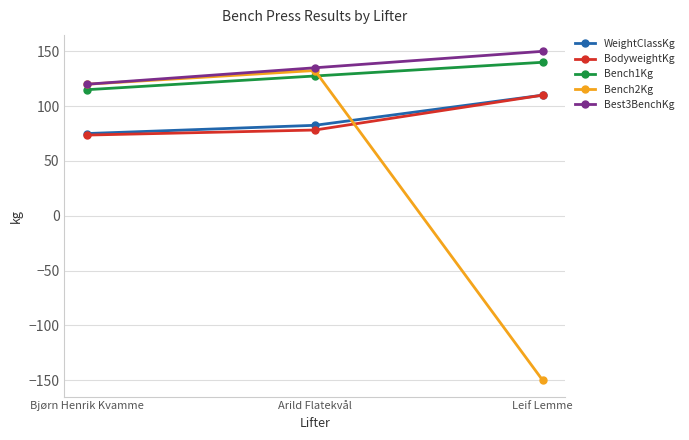

Is the value of WeightClassKg at Leif Lemme greater than the value of Bench1Kg at Leif Lemme?

No